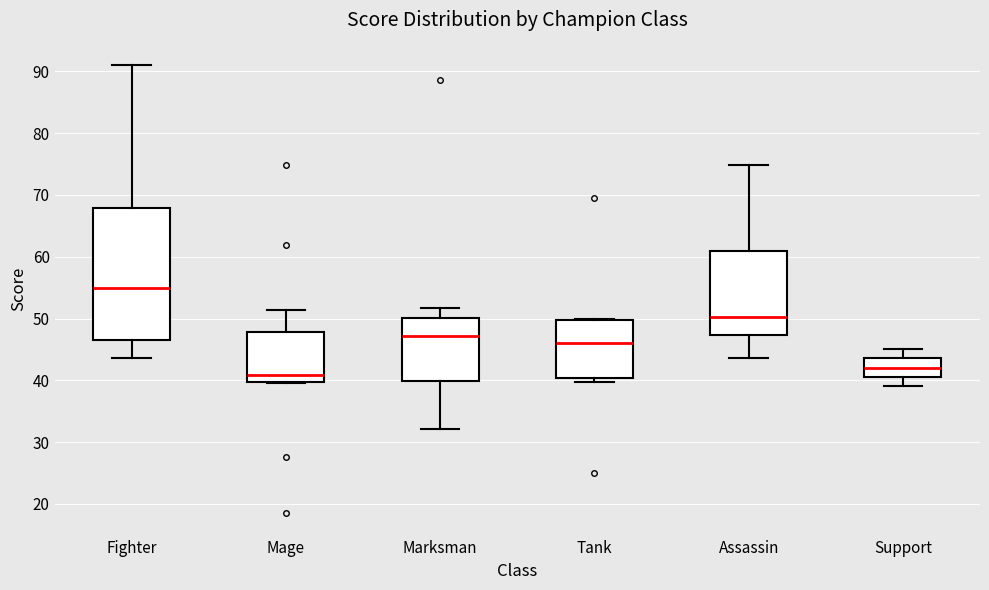

Which box has the highest median line?

Fighter